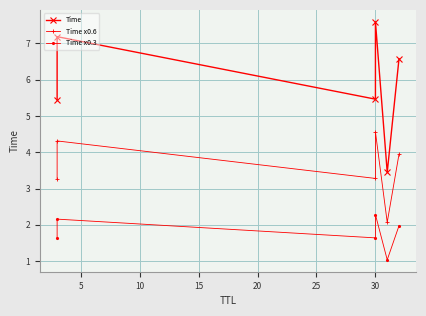

The Time series shows 2.8 at 5. True or false?

False